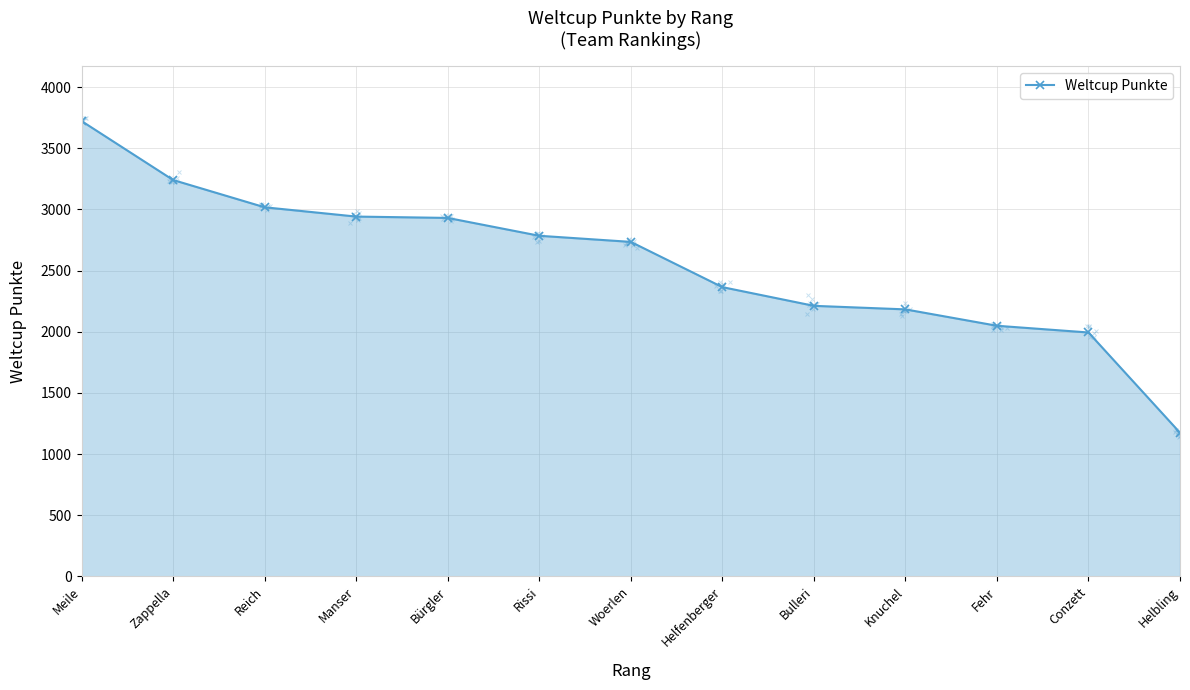

What is the maximum value shown in the chart?

3723